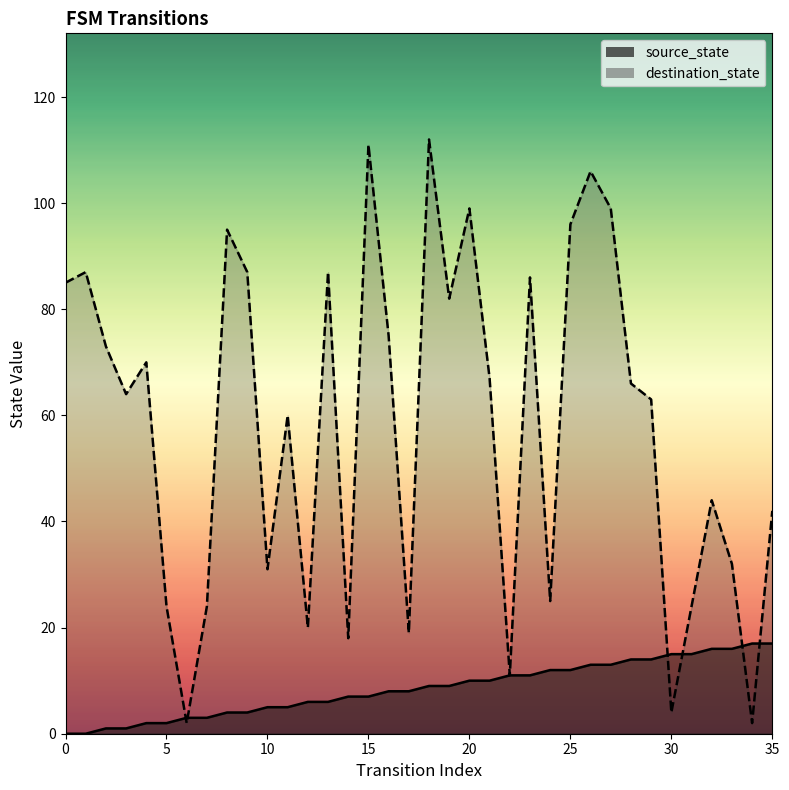

What is the sum of all destination_state values?

2092